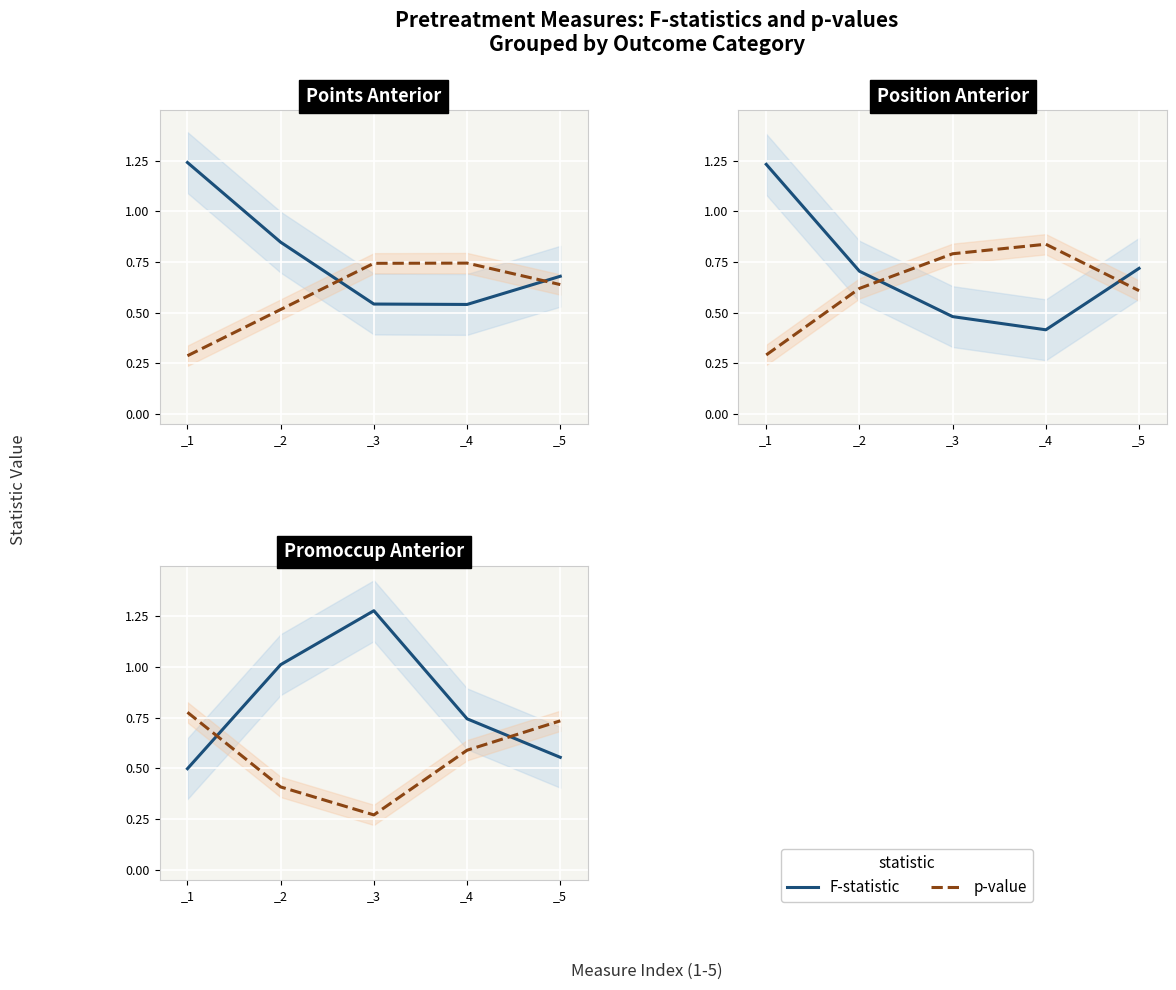

At which category is the sum across all series the highest?

_3